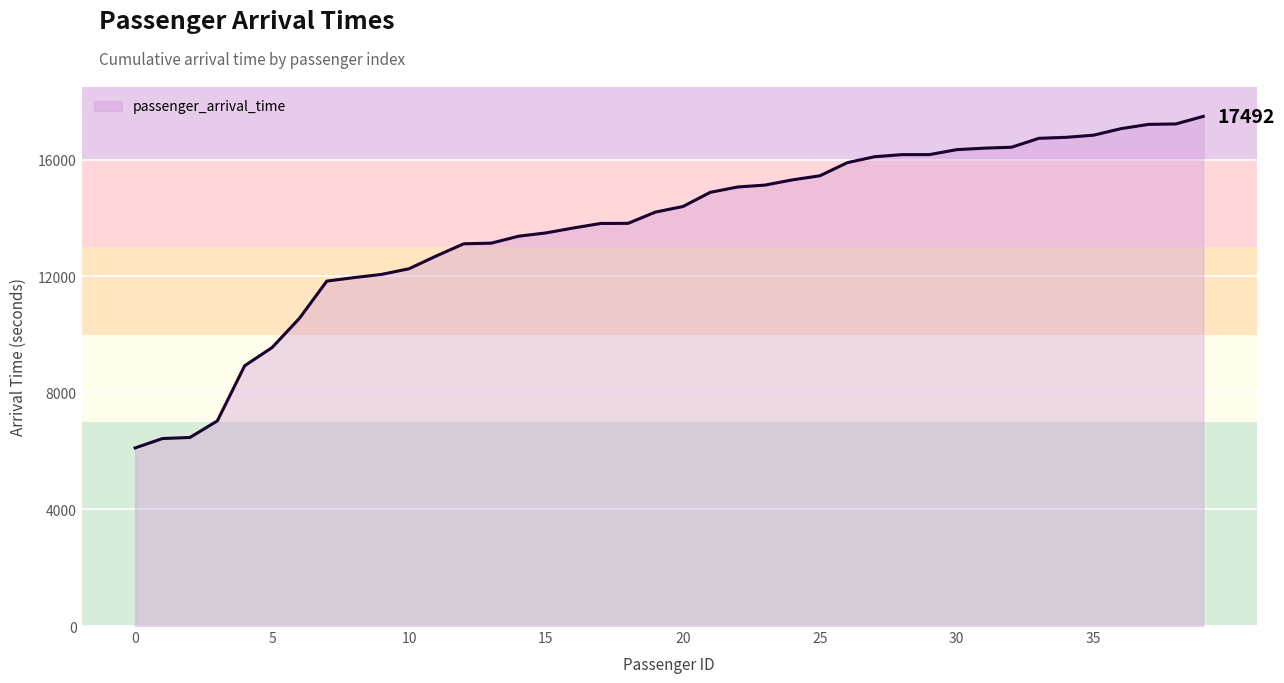

How many lines are shown in the chart?

1